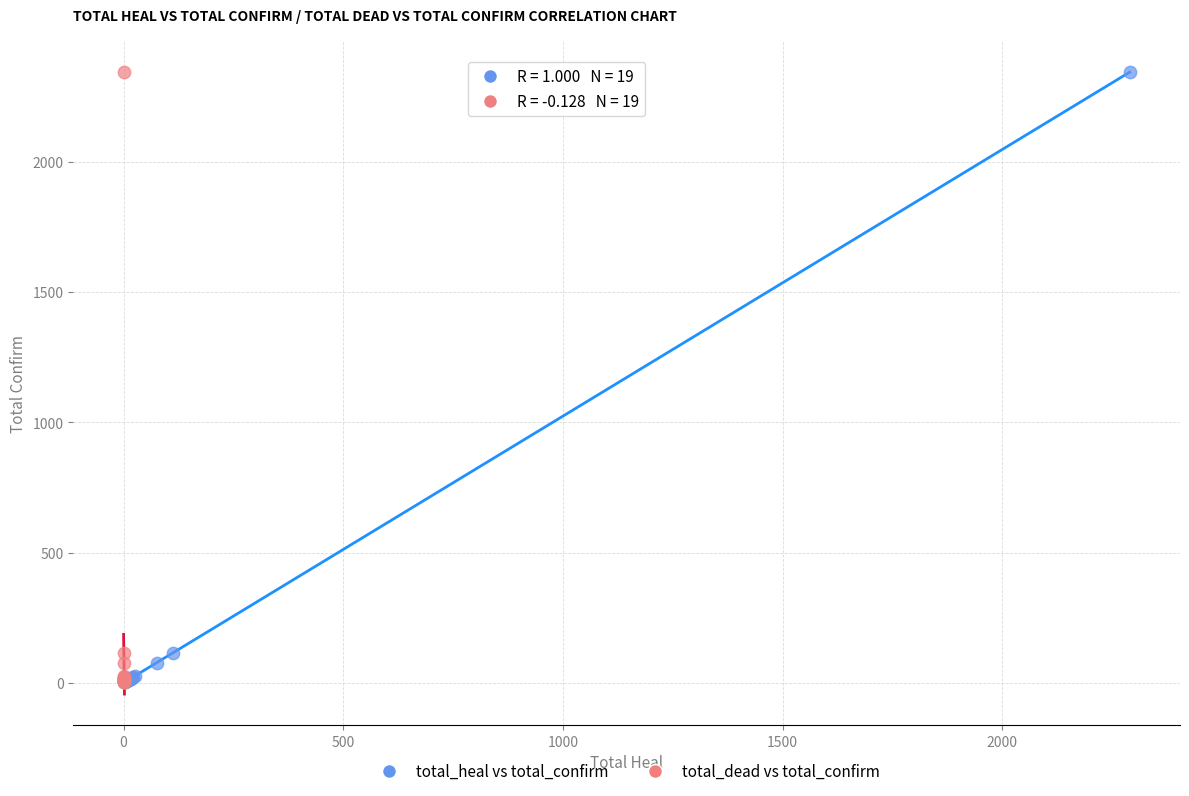

What are all the series names shown in the legend?

total_heal vs total_confirm, total_dead vs total_confirm